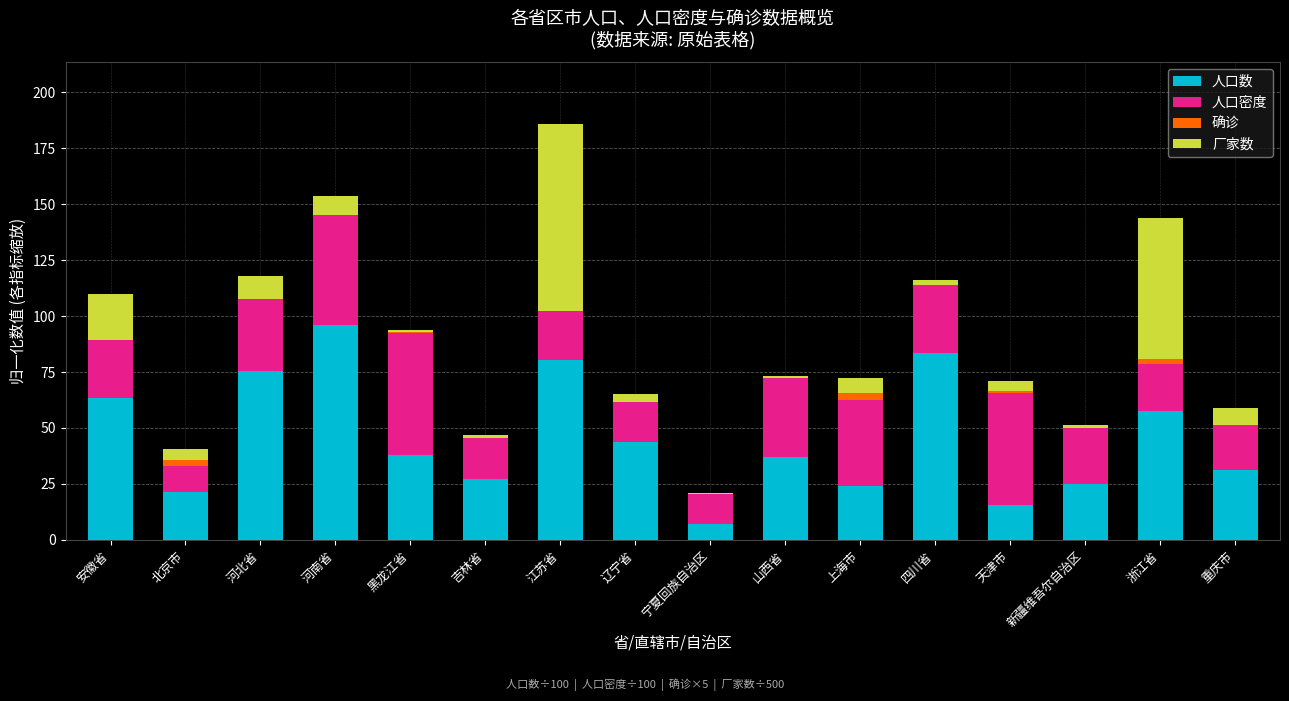

Which category has the highest value in the 人口数 series?

河南省